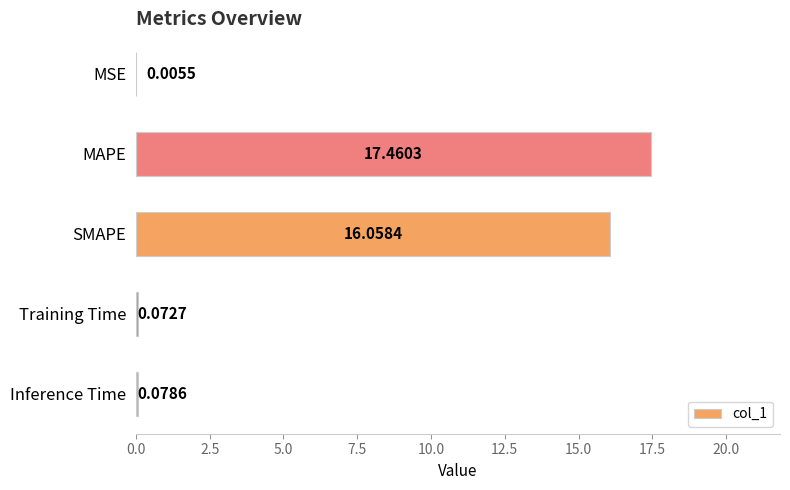

Are the bars grouped side by side (vs. stacked)?

No